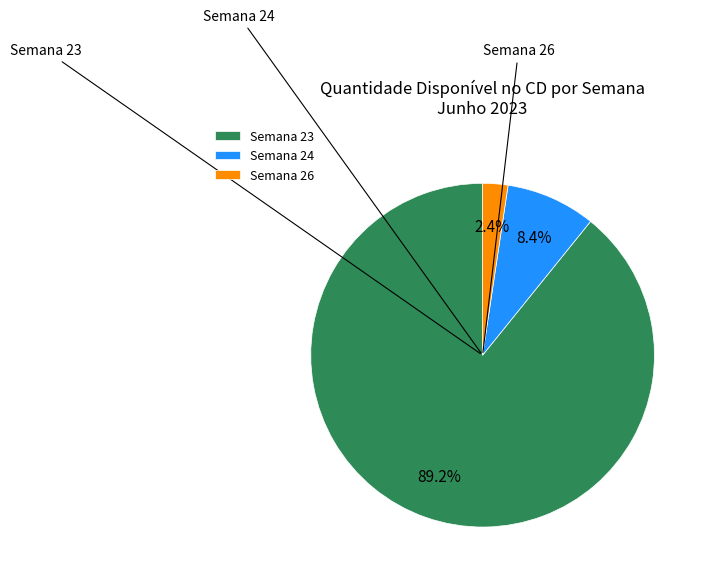

Which category accounts for the majority?

23 (Lingerie/Top)